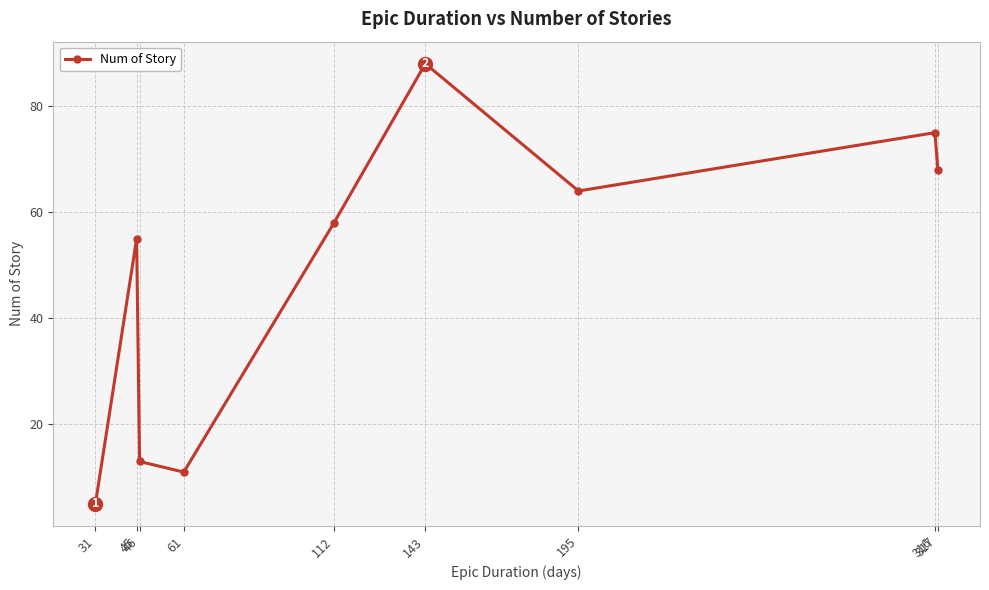

Reading left to right, transcribe all the data shown in this chart.

5	55	13	11	58	88	64	75	68